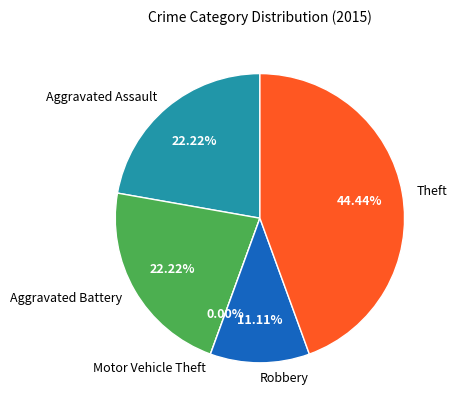

Is there a majority slice in this chart?

No